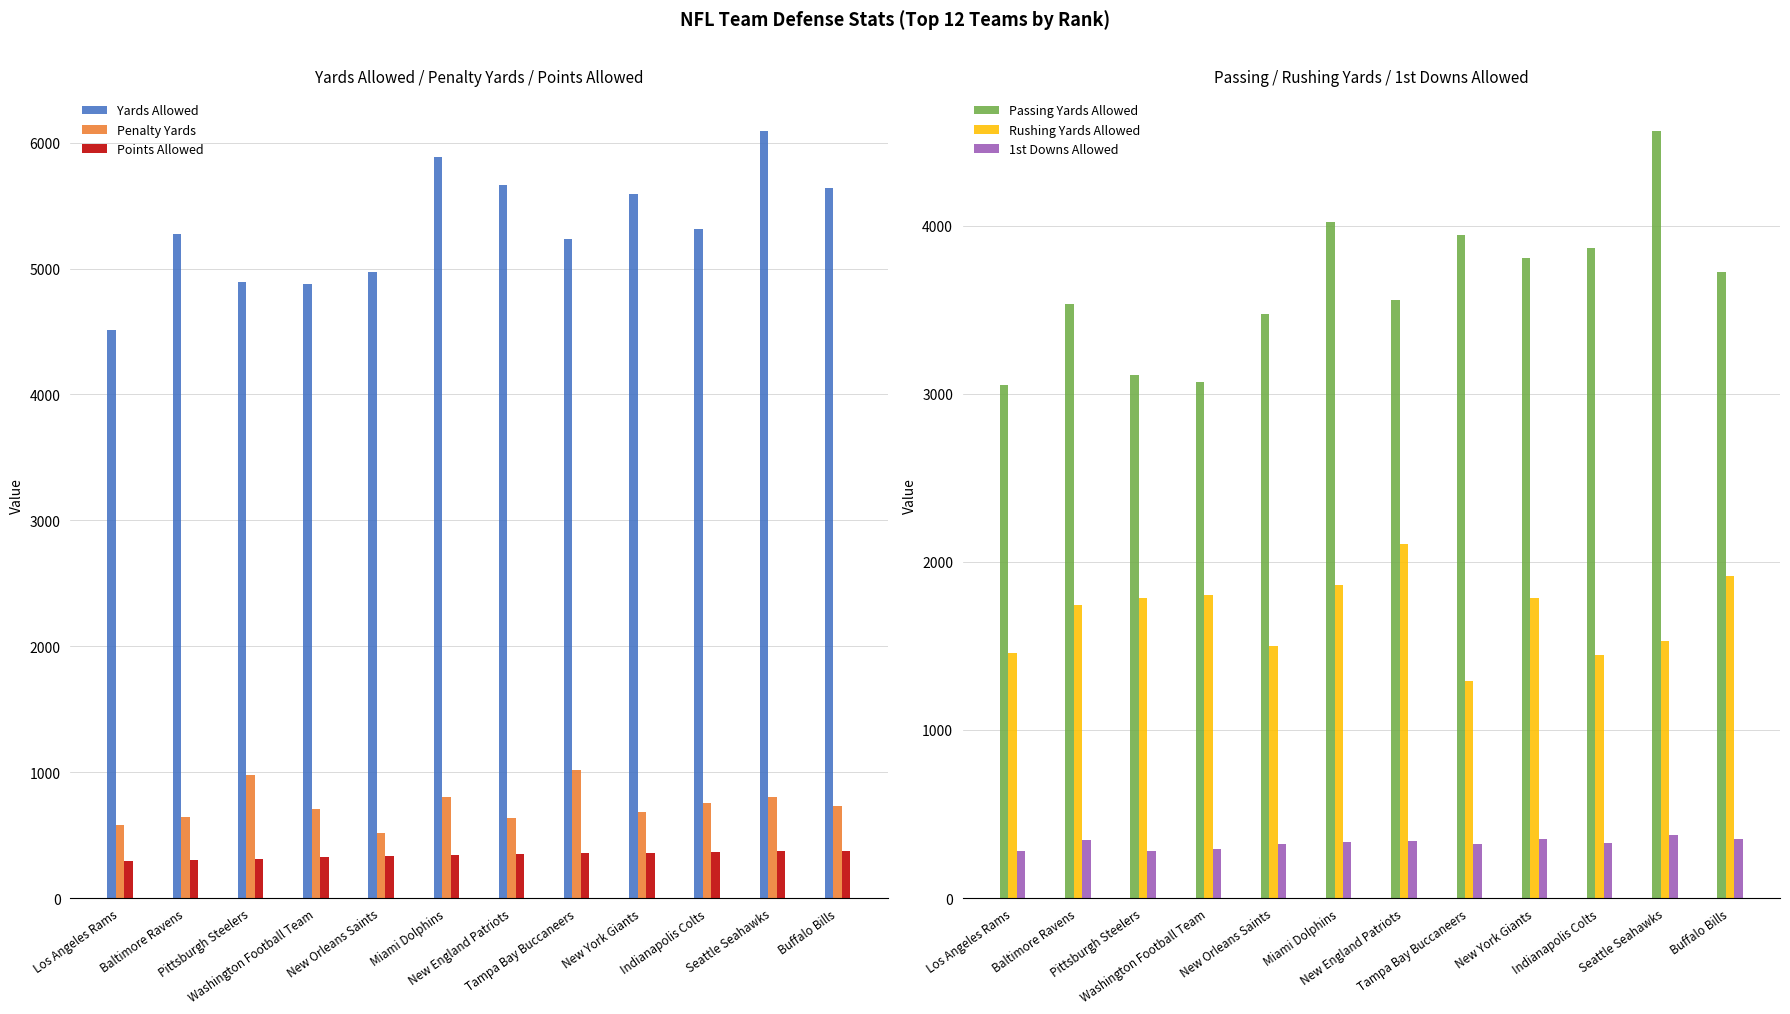

What is the spread (max minus min) of values at Indianapolis Colts?

4985